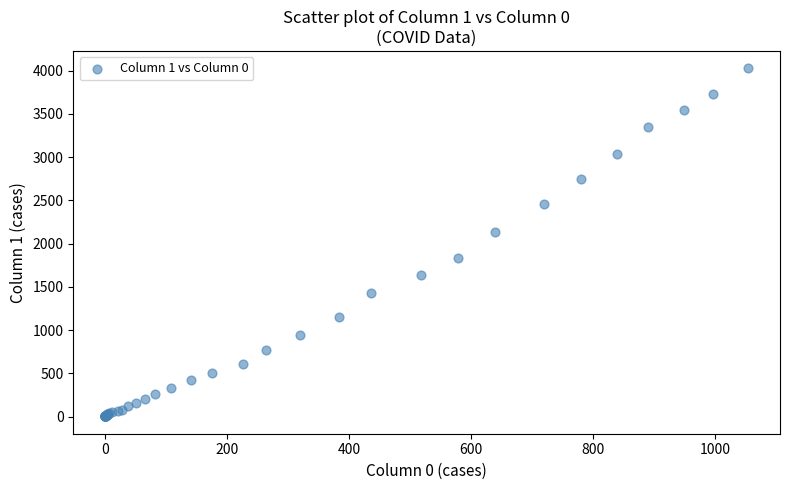

What Y value in the scatter plot is closest to 2015?

2131